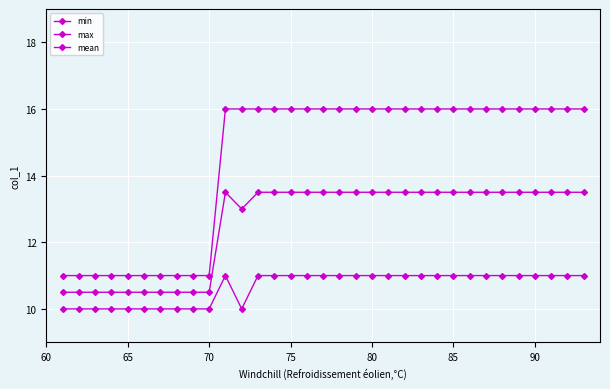

How many series are shown in this chart?

3